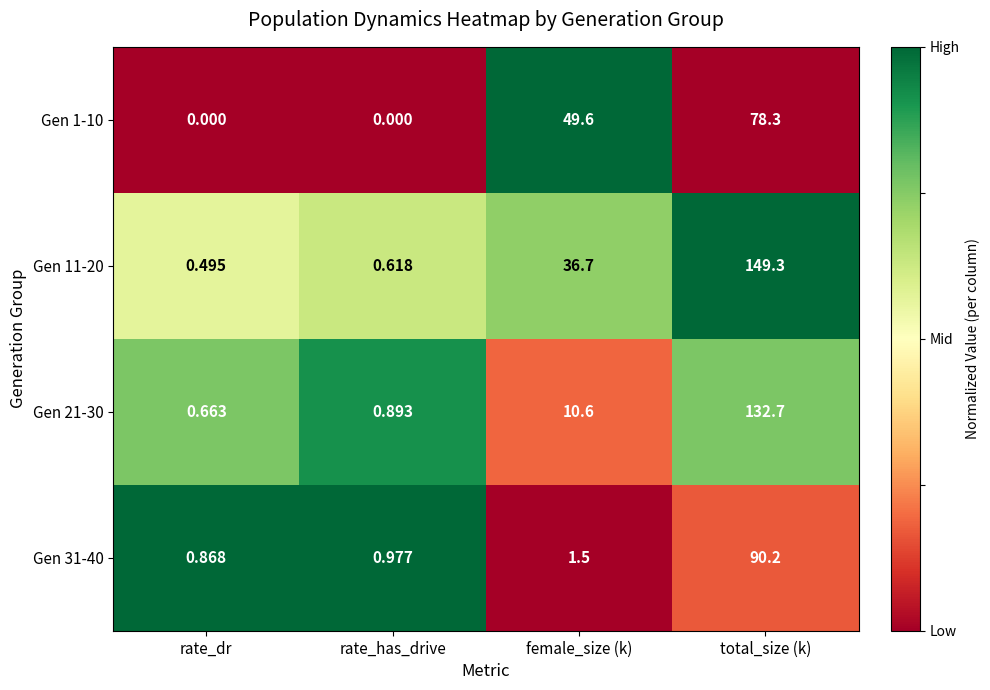

List the labels in order of Gen 31-40 value, smallest first.

rate_dr, rate_has_drive, female_size (k), total_size (k)